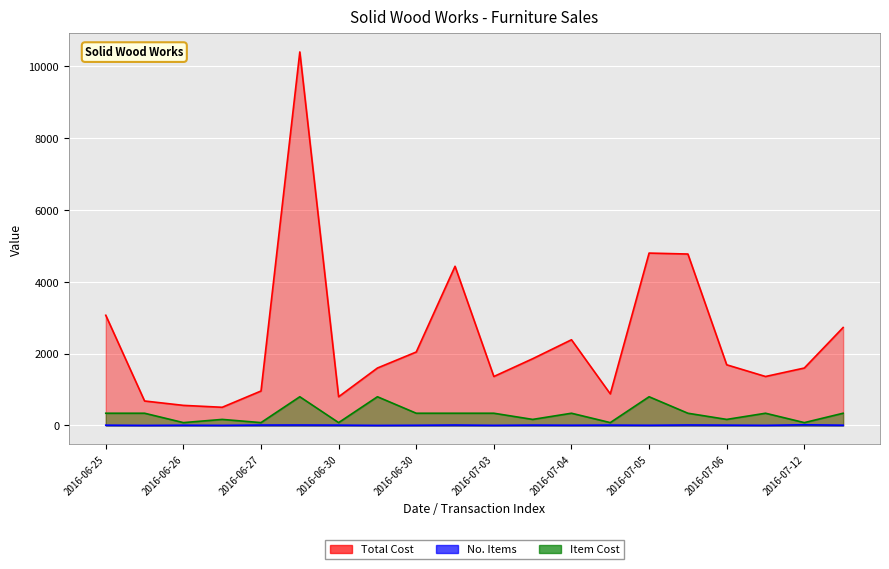

True or false: Total Cost and Item Cost intersect in this chart.

False